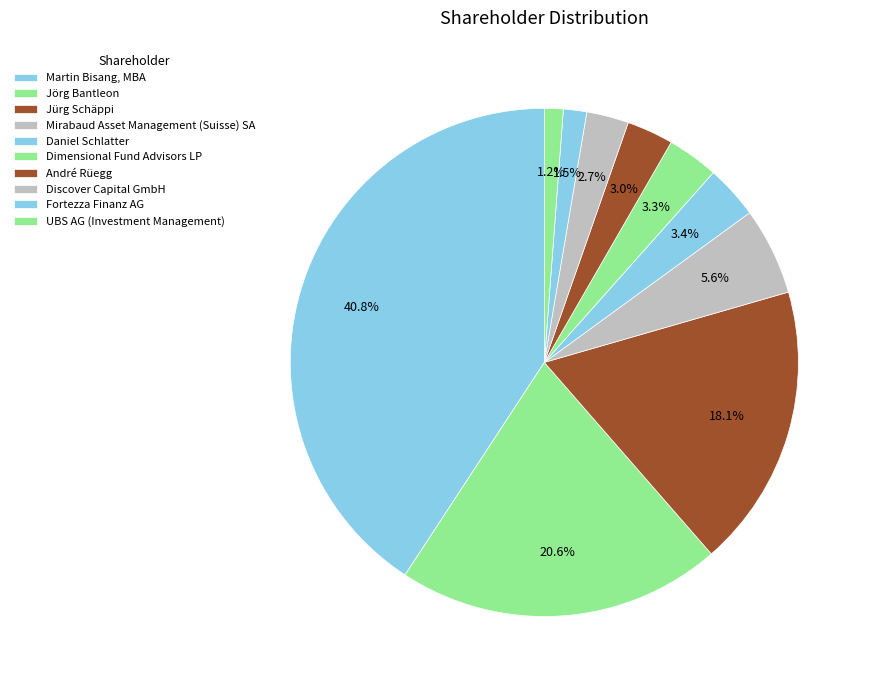

What percentage do Martin Bisang, MBA and Fortezza Finanz AG together represent?

42.2%